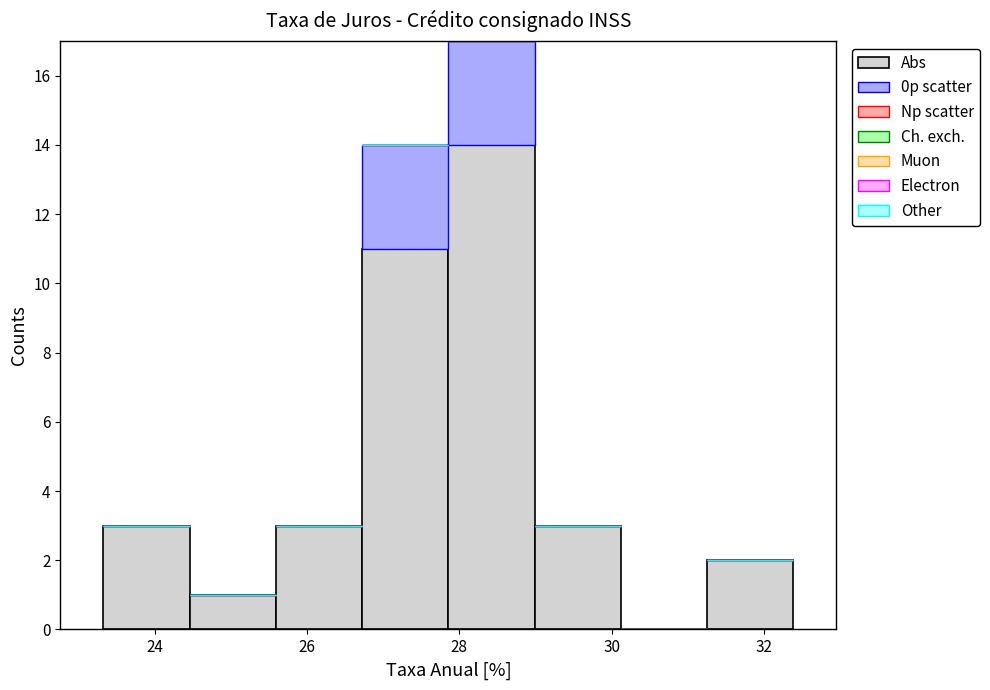

Which range on the x-axis has the tallest stacked bar (by total height)?

27.8 to 29.0